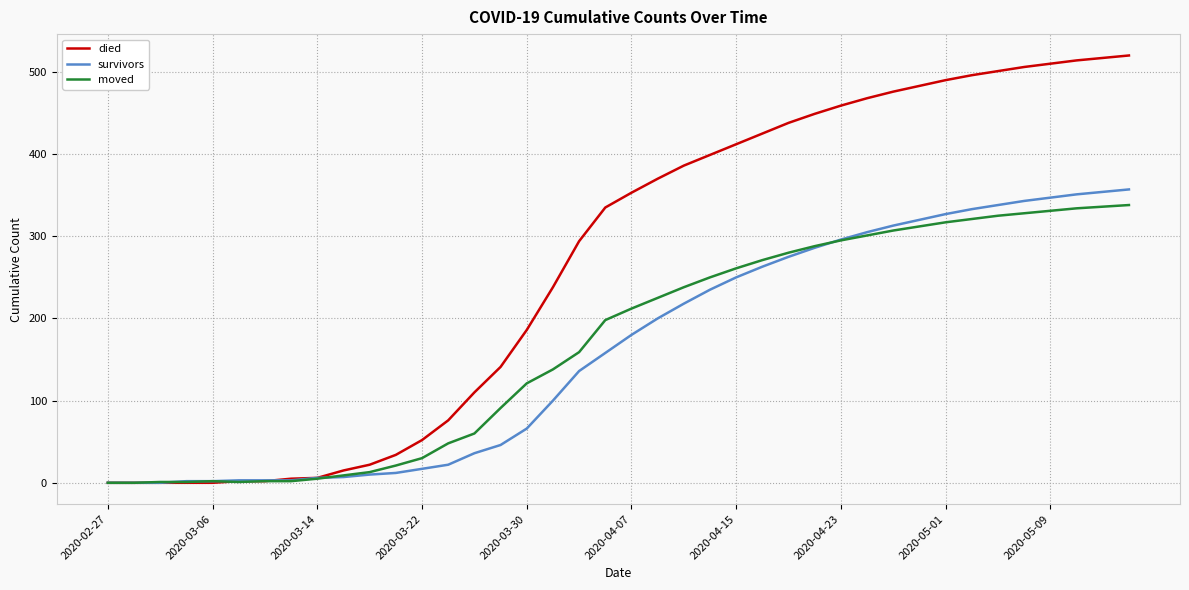

Which series has the widest spread of values?

died